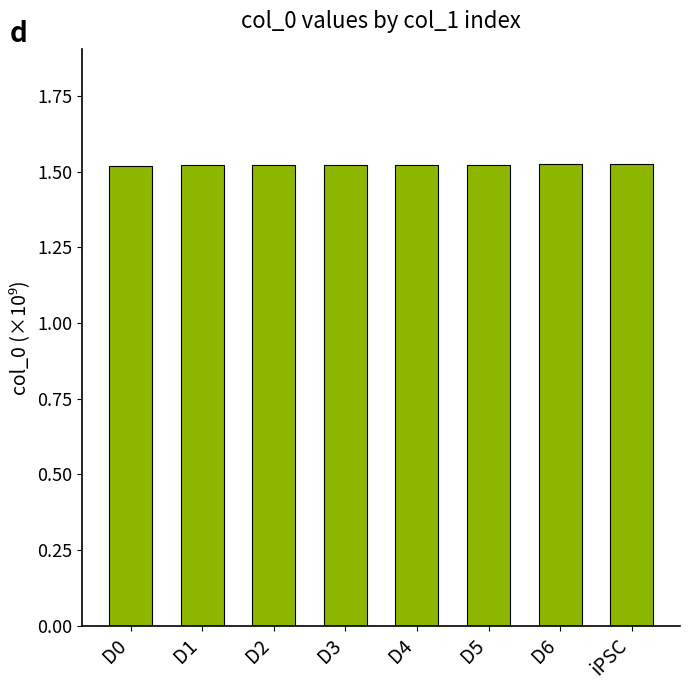

True or false: the data shows 0.4 at iPSC.

False